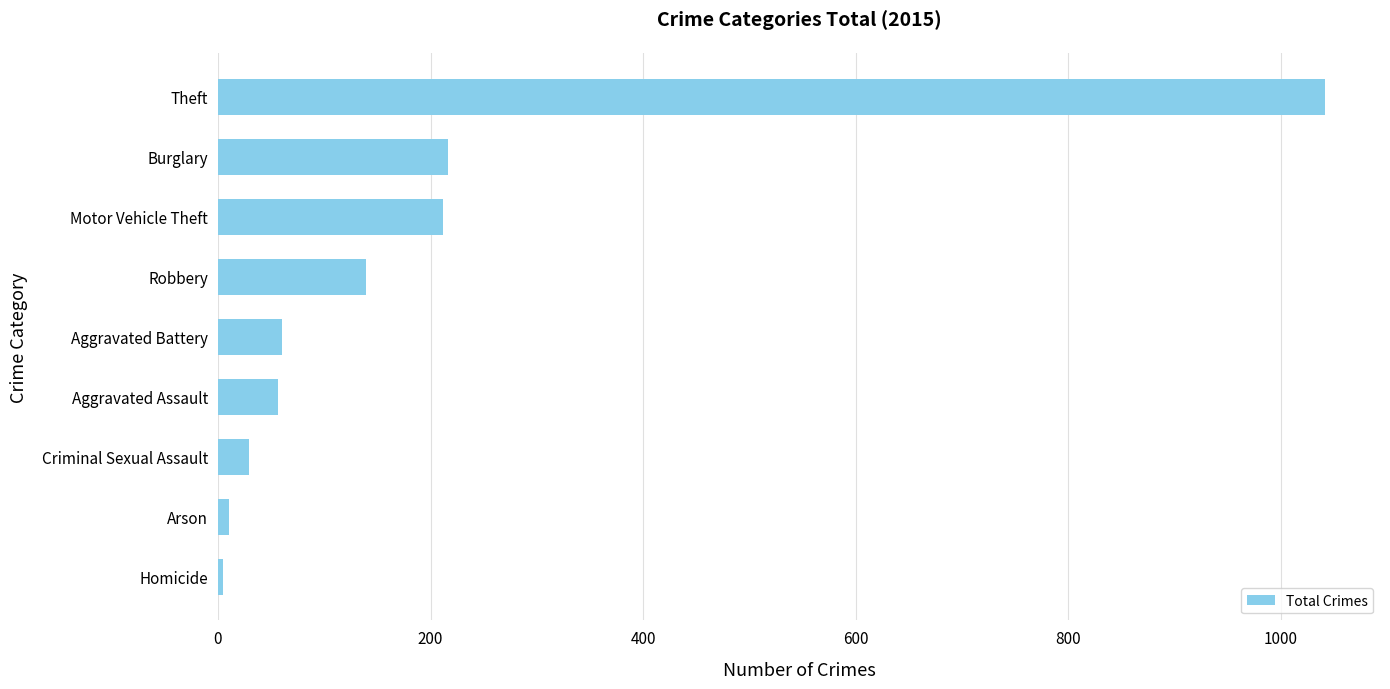

At which label is the value closest to 523?

Burglary